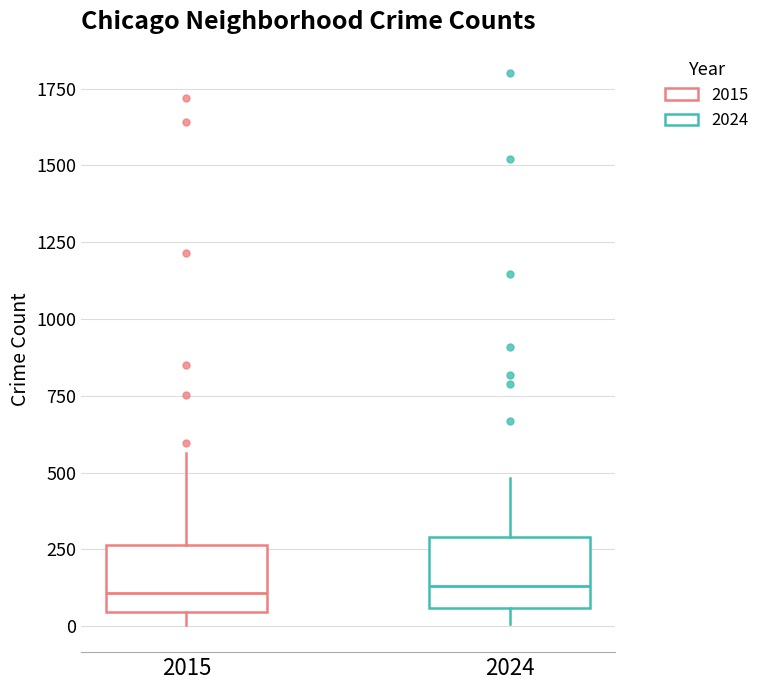

Reading left to right, transcribe this box plot: for each box, give where its median line is, the range the box spans, and where its two whiskers end, as read against the y-axis. The values are not printed on the chart, so give them approximately, as read against the axis.

2015: median 100, box 50 to 250, whiskers 0 to 550
2024: median 150, box 50 to 300, whiskers 0 to 500